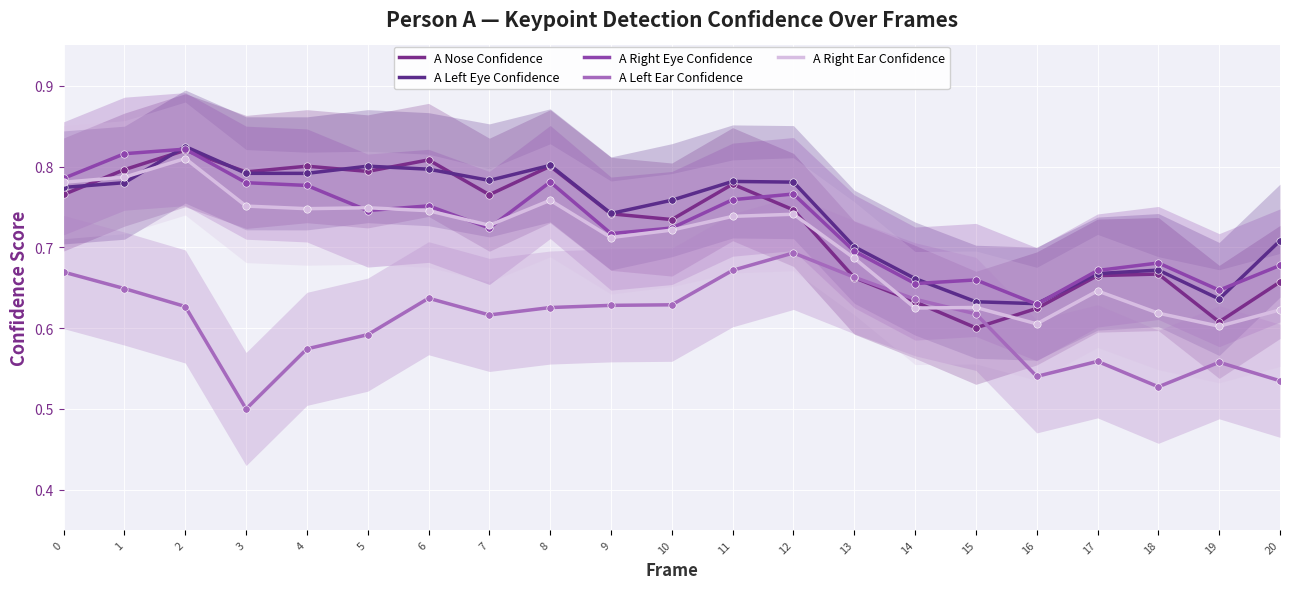

What is the total value across all series at 15?

3.1